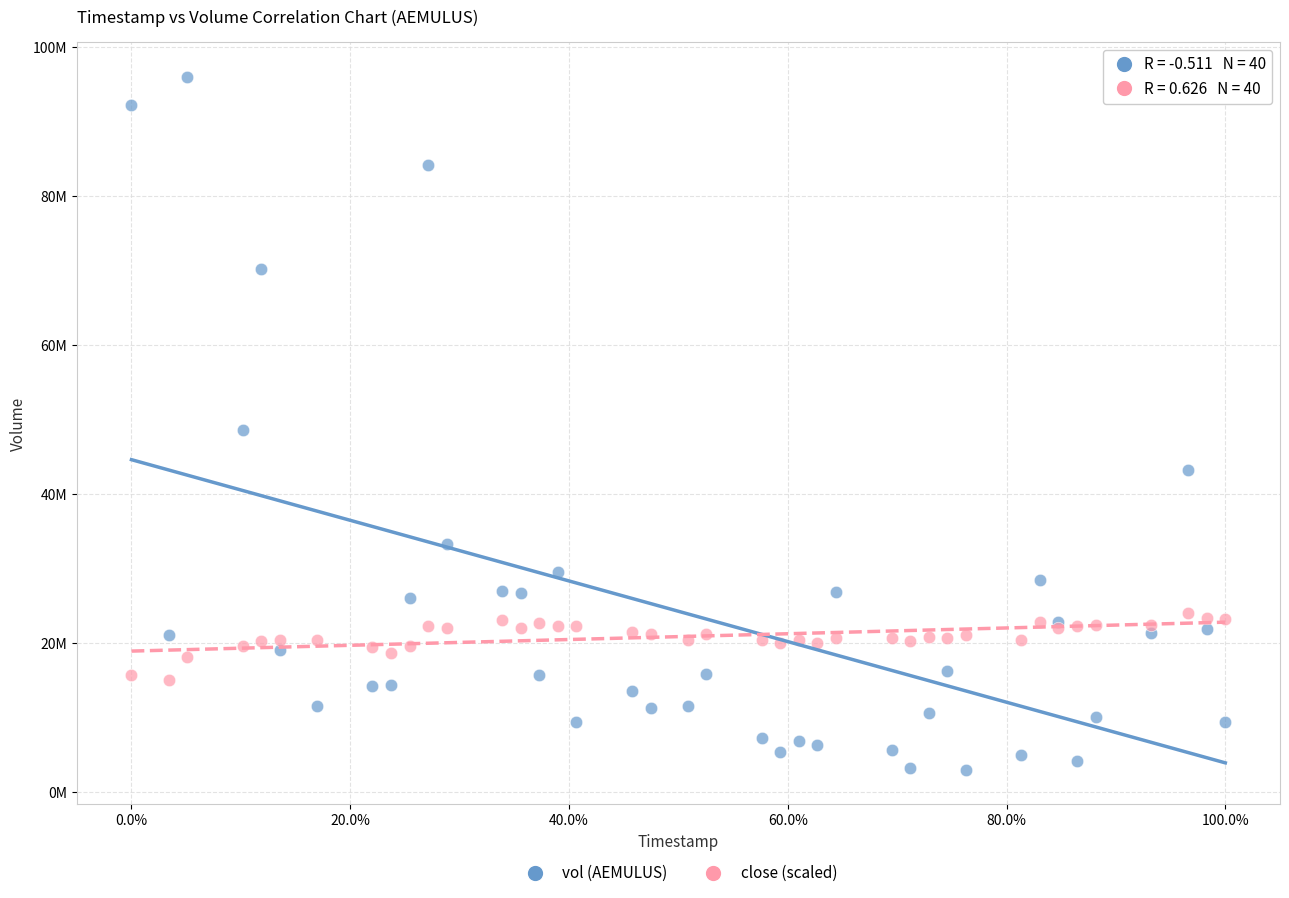

Which series reaches the maximum Y coordinate?

vol (AEMULUS)